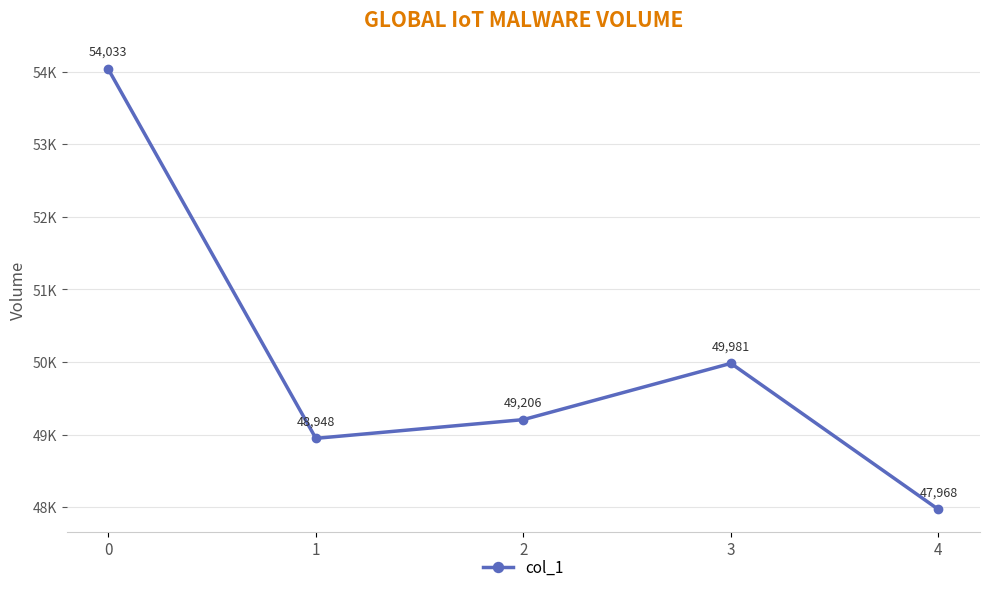

What is the value of the 1st point from the left?

54033